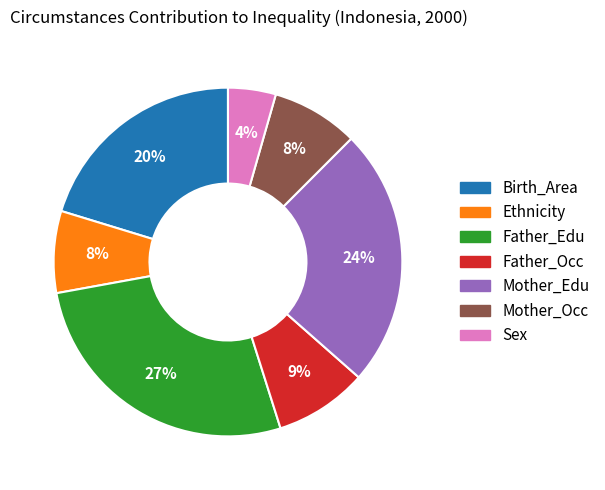

How many segments does this pie chart have?

7